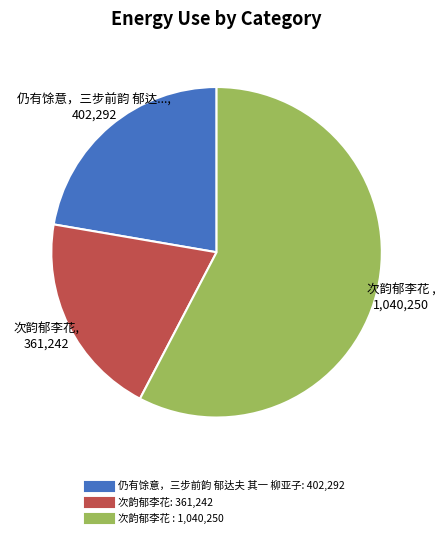

Does any single category account for the majority?

Yes